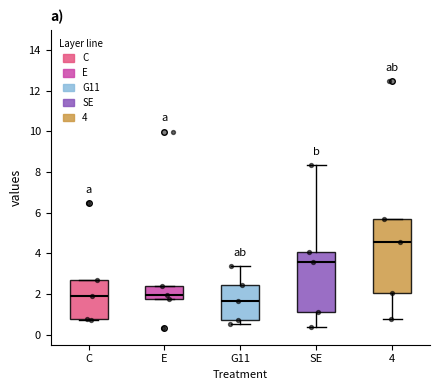

Which box is the tallest, from its lower edge to its upper edge?

4